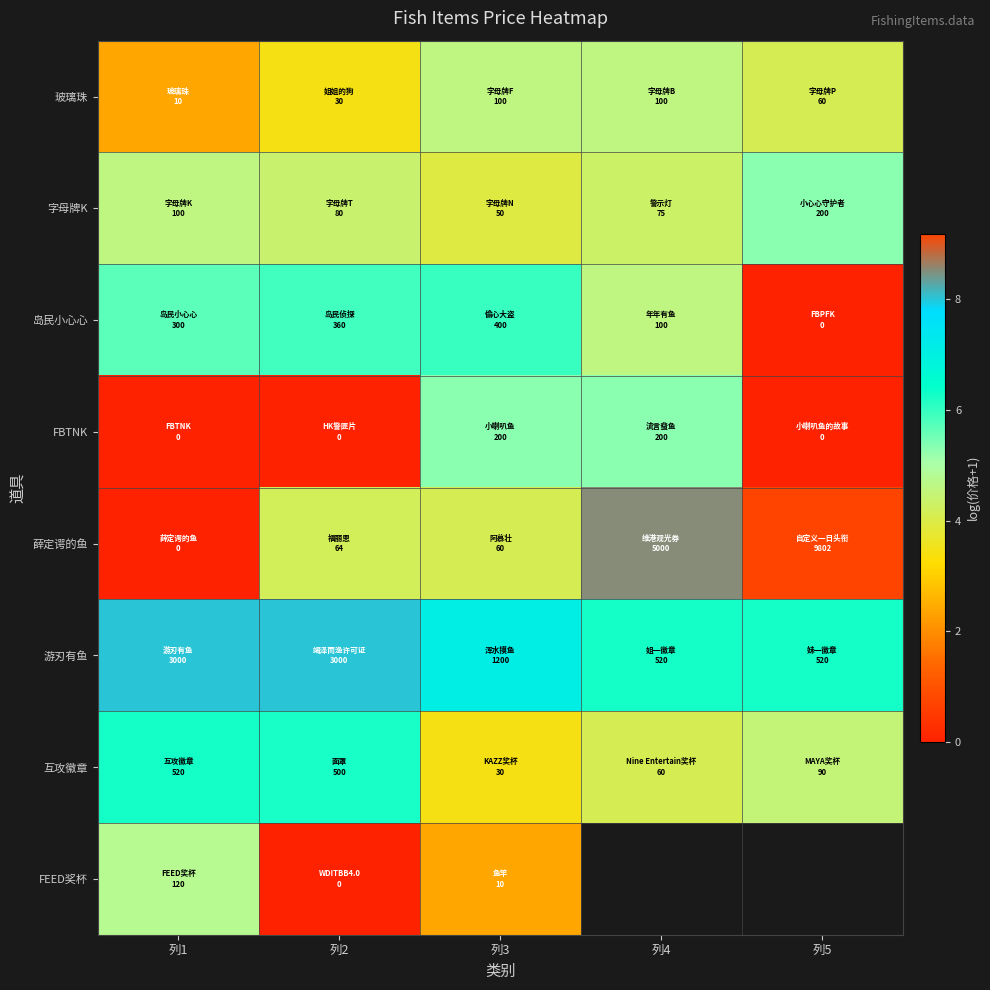

What is the spread (max minus min) of values at 列1?

8.0